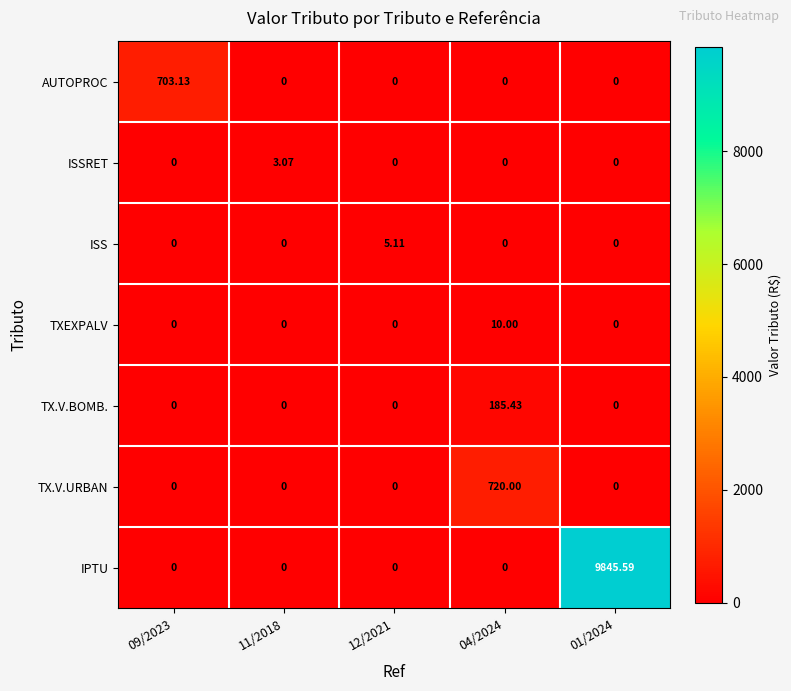

Which series has the widest spread of values?

IPTU